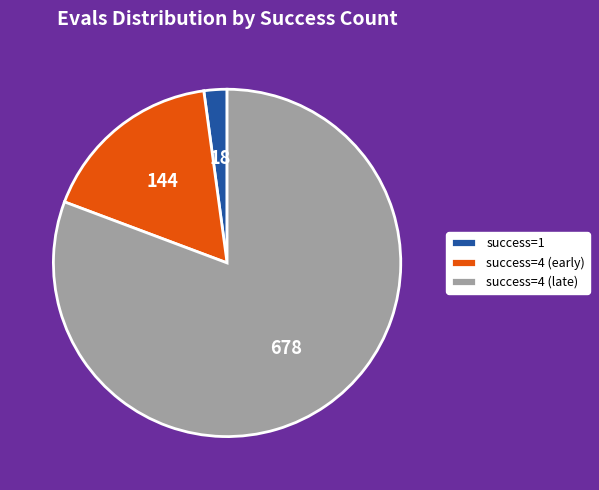

Does any single category account for the majority?

Yes